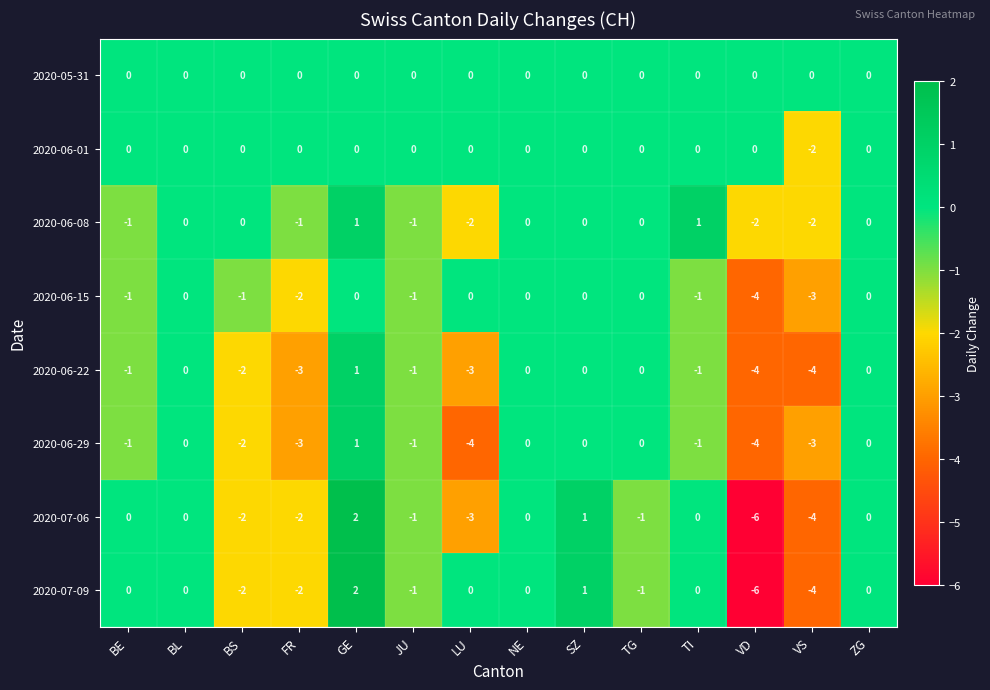

How many negative values does the 2020-06-08 series have?

6